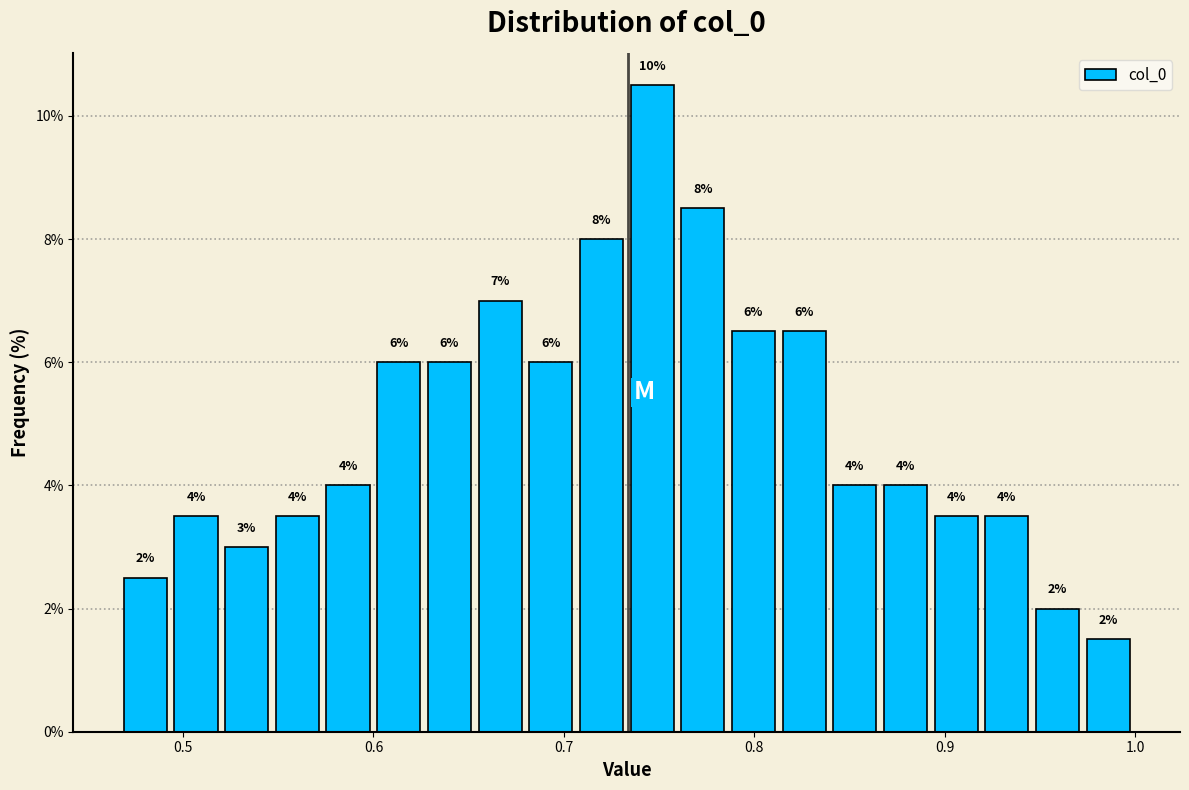

Read against the x-axis, roughly where is the centre of the tallest bar?

0.75